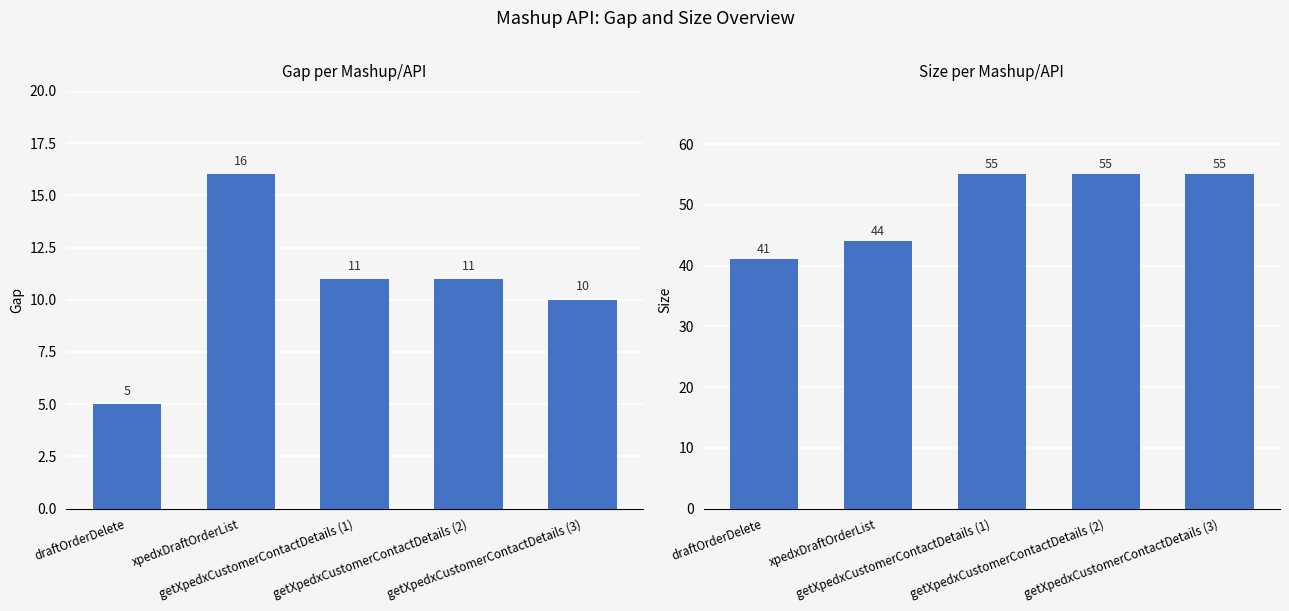

How many bars are there in each group?

2